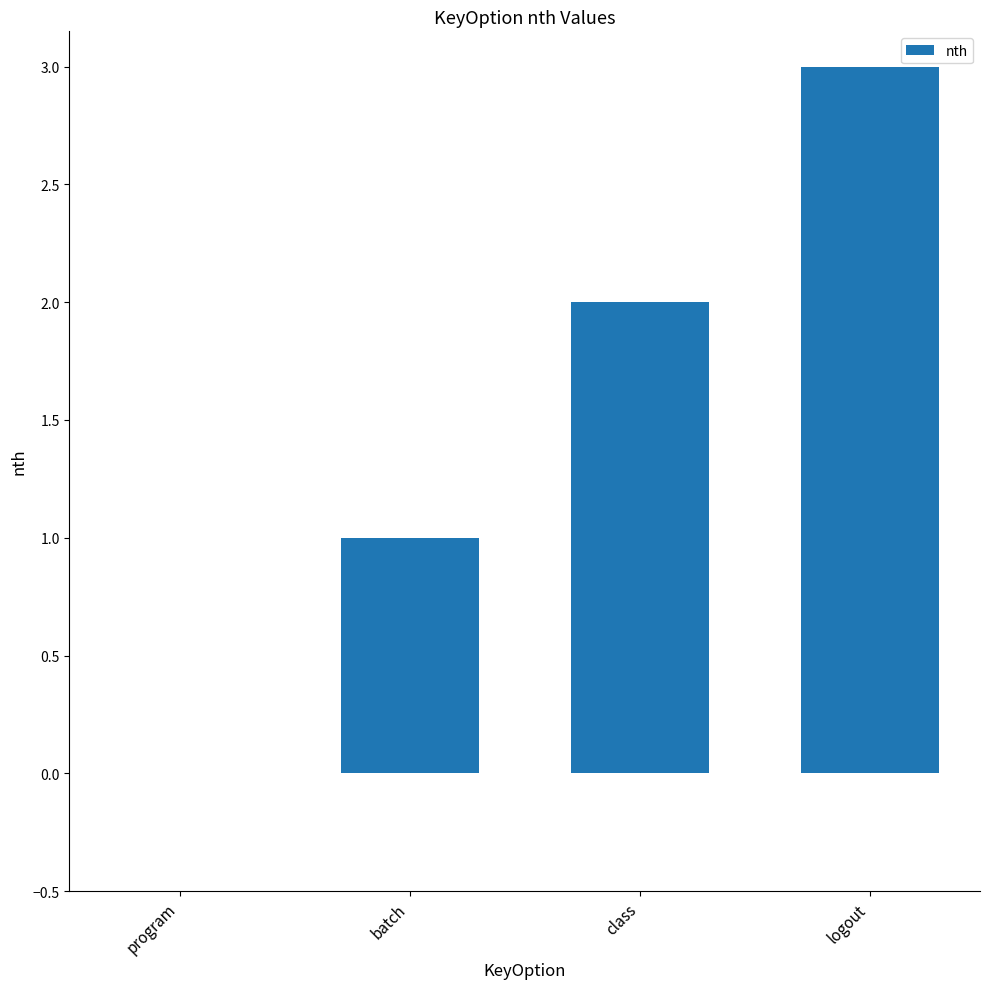

Reading left to right, list all the values displayed in this chart.

program=0	batch=1	class=2	logout=3